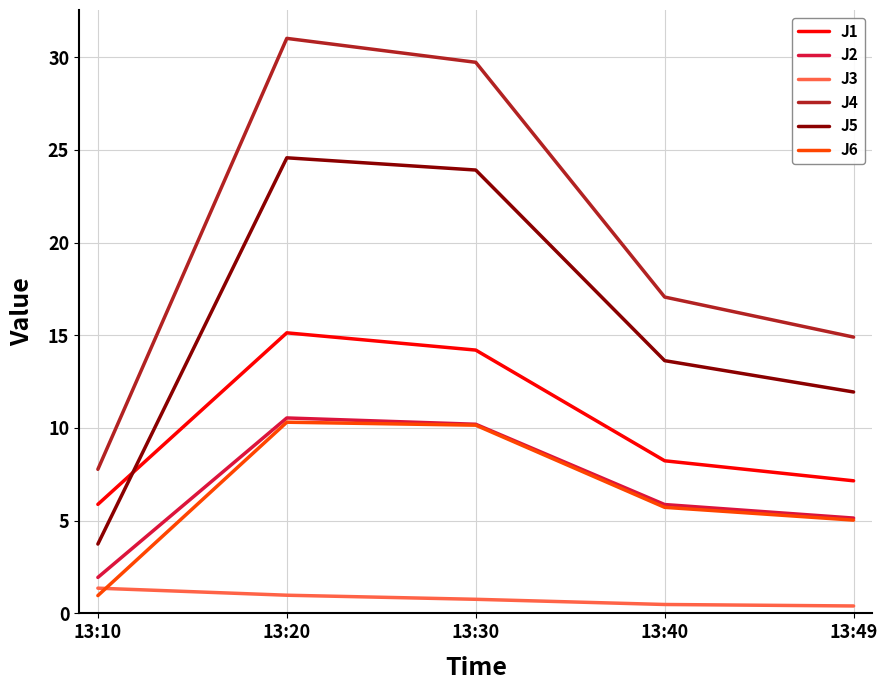

What is the lowest value of the J2 series?

1.9